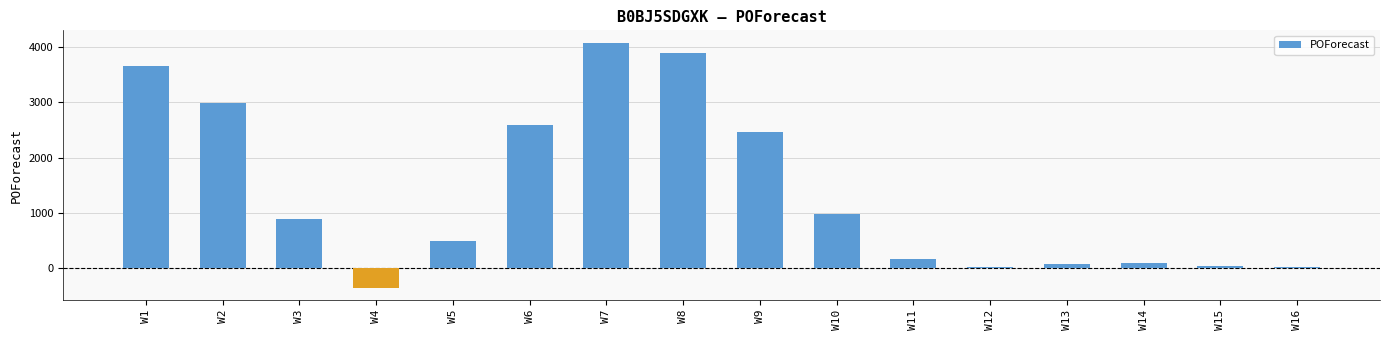

How many categories are shown in the chart?

16